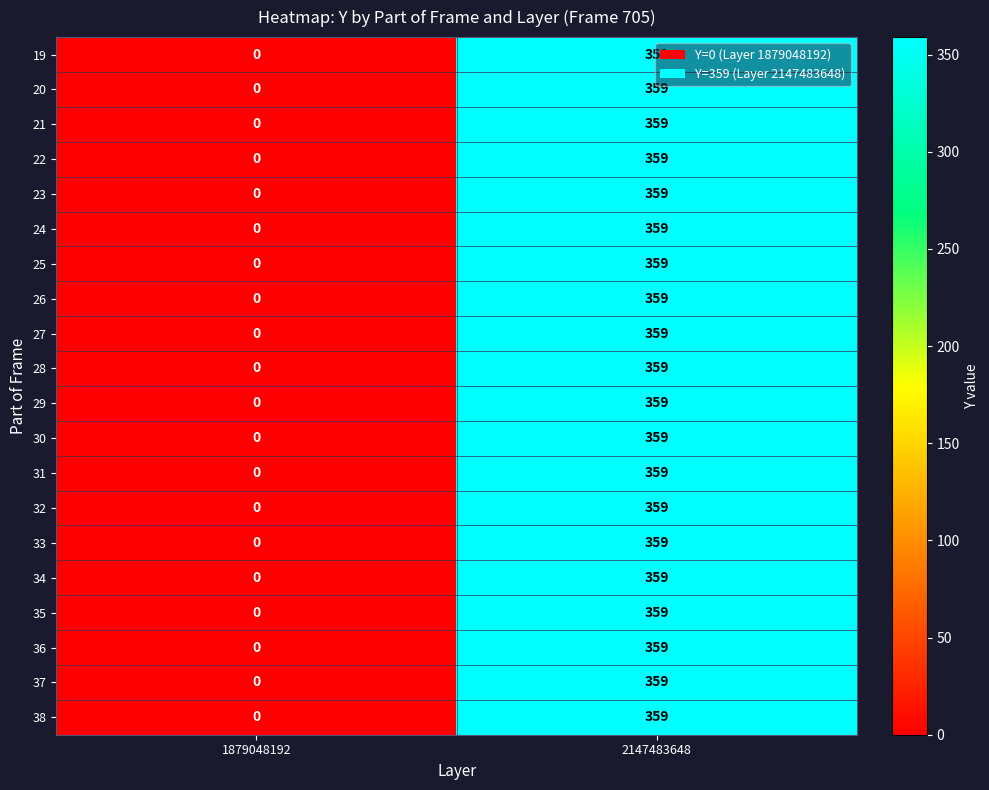

Rank the categories by 20 value from highest to lowest.

2147483648, 1879048192